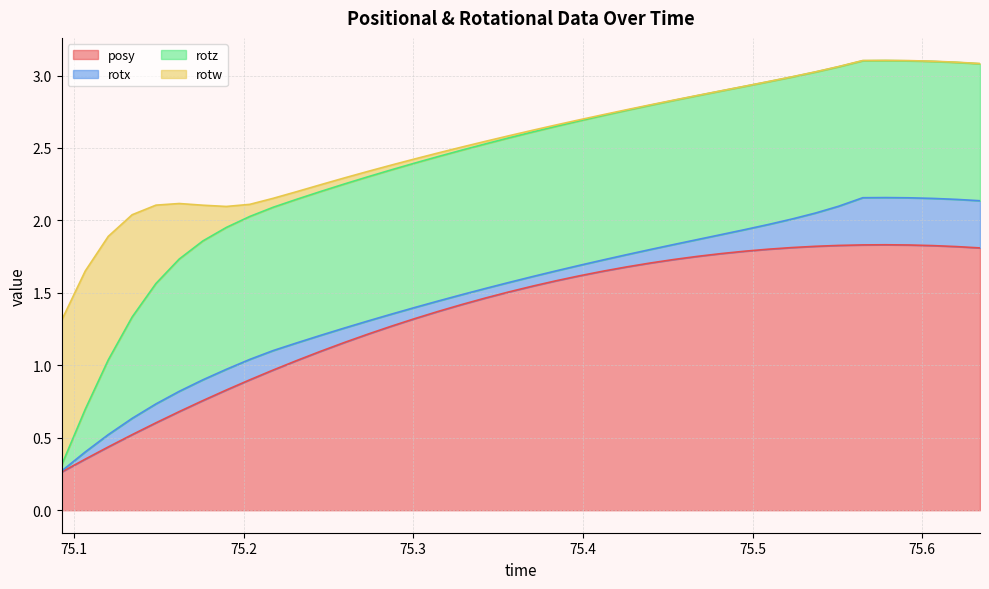

Reading left to right, list all the values displayed in this chart.

posy: 0=0.3	1=0.4	2=0.4	3=0.5	4=0.6	5=0.7	6=0.8	7=0.8	8=0.9	9=1.0	10=1.0	11=1.1	12=1.2	13=1.2	14=1.3	15=1.3	16=1.4	17=1.4	18=1.5	19=1.5	20=1.5	21=1.6	22=1.6	23=1.6	24=1.7	25=1.7	26=1.7	27=1.8	28=1.8	29=1.8	30=1.8	31=1.8	32=1.8	33=1.8	34=1.8	35=1.8	36=1.8	37=1.8	38=1.8	39=1.8
rotx: 0=0.0	1=0.0	2=0.1	3=0.1	4=0.1	5=0.1	6=0.1	7=0.1	8=0.1	9=0.1	10=0.1	11=0.1	12=0.1	13=0.1	14=0.1	15=0.1	16=0.1	17=0.1	18=0.1	19=0.1	20=0.1	21=0.1	22=0.1	23=0.1	24=0.1	25=0.1	26=0.1	27=0.1	28=0.1	29=0.1	30=0.2	31=0.2	32=0.2	33=0.3	34=0.3	35=0.3	36=0.3	37=0.3	38=0.3	39=0.3
rotz: 0=0.0	1=0.3	2=0.5	3=0.7	4=0.8	5=0.9	6=1.0	7=1.0	8=1.0	9=1.0	10=1.0	11=1.0	12=1.0	13=1.0	14=1.0	15=1.0	16=1.0	17=1.0	18=1.0	19=1.0	20=1.0	21=1.0	22=1.0	23=1.0	24=1.0	25=1.0	26=1.0	27=1.0	28=1.0	29=1.0	30=1.0	31=1.0	32=1.0	33=1.0	34=0.9	35=0.9	36=0.9	37=0.9	38=0.9	39=0.9
rotw: 0=1.0	1=1.0	2=0.9	3=0.7	4=0.5	5=0.4	6=0.2	7=0.1	8=0.1	9=0.1	10=0.1	11=0.0	12=0.0	13=0.0	14=0.0	15=0.0	16=0.0	17=0.0	18=0.0	19=0.0	20=0.0	21=0.0	22=0.0	23=0.0	24=0.0	25=0.0	26=0.0	27=0.0	28=0.0	29=0.0	30=0.0	31=0.0	32=0.0	33=0.0	34=0.0	35=0.0	36=0.0	37=0.0	38=0.0	39=0.0